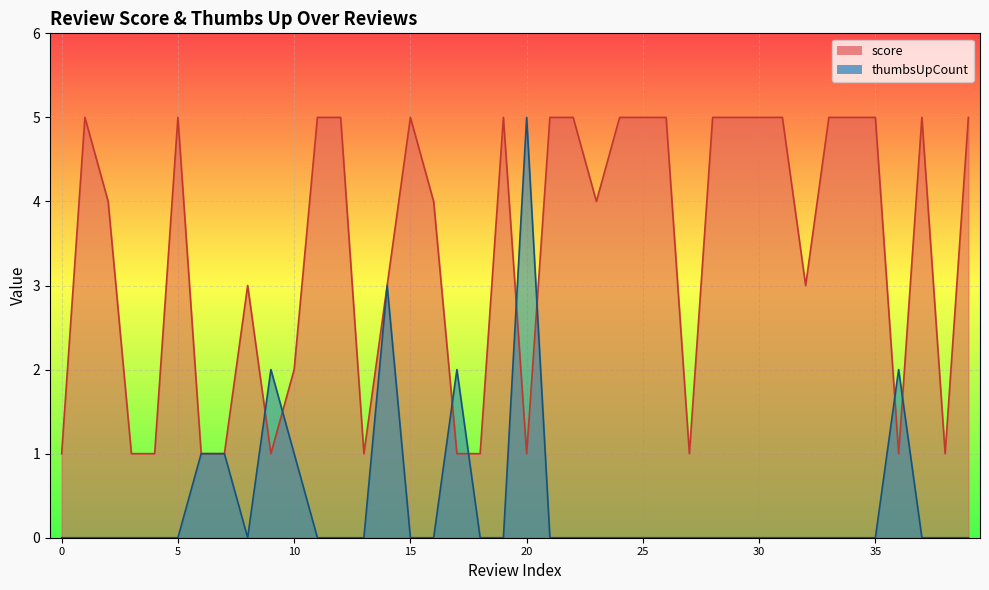

Is the value of thumbsUpCount at 23 greater than the value of score at 35?

No